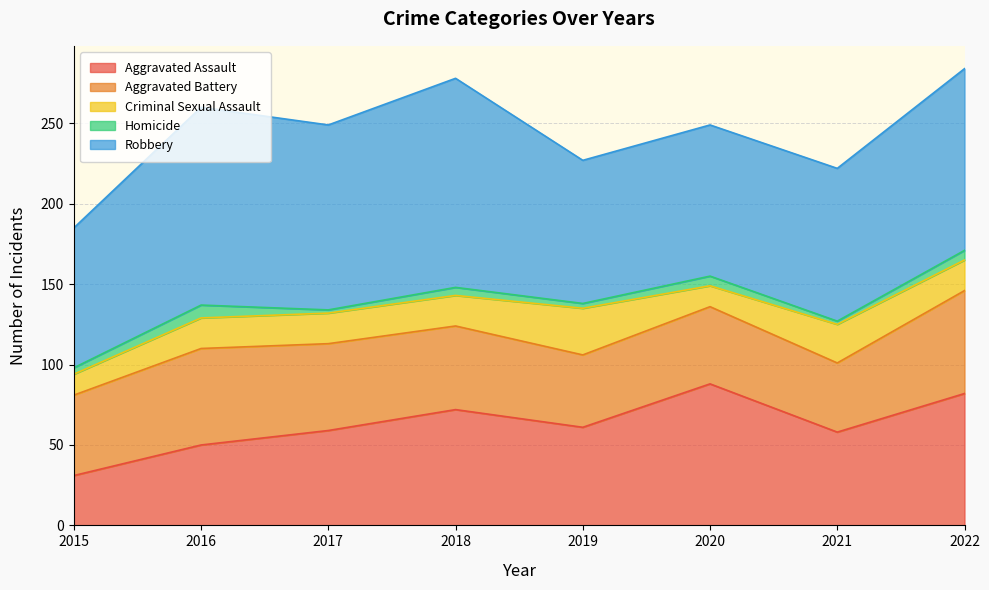

The Robbery series shows 62 at 2017. True or false?

False